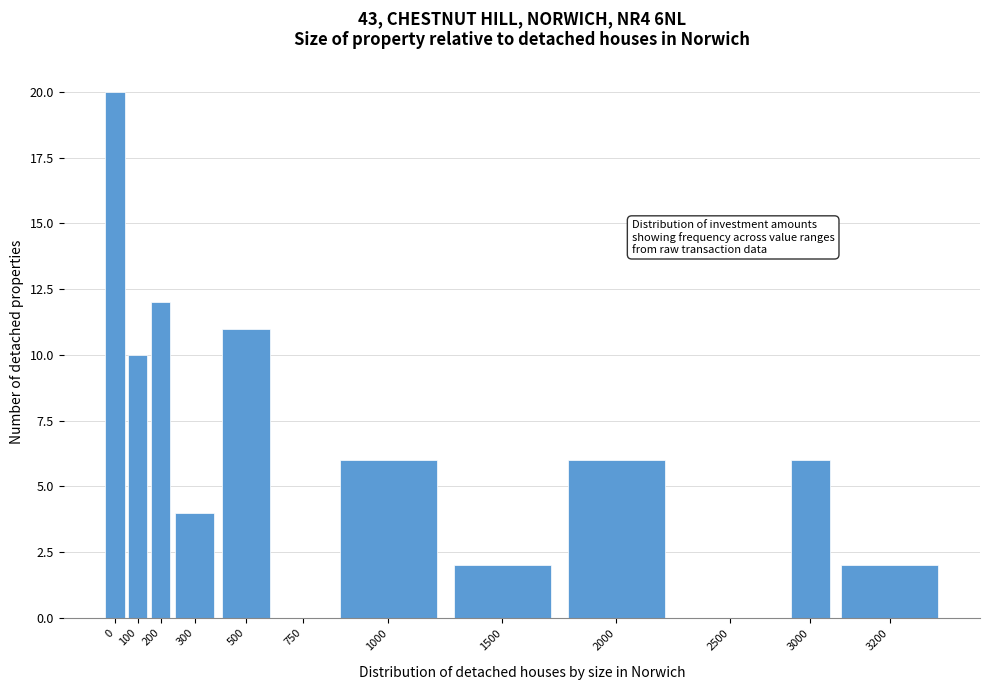

Reading right to left, extract all data points from this chart.

3200=2	3000=6	2500=0	2000=6	1500=2	1000=6	750=0	500=11	300=4	200=12	100=10	0=20